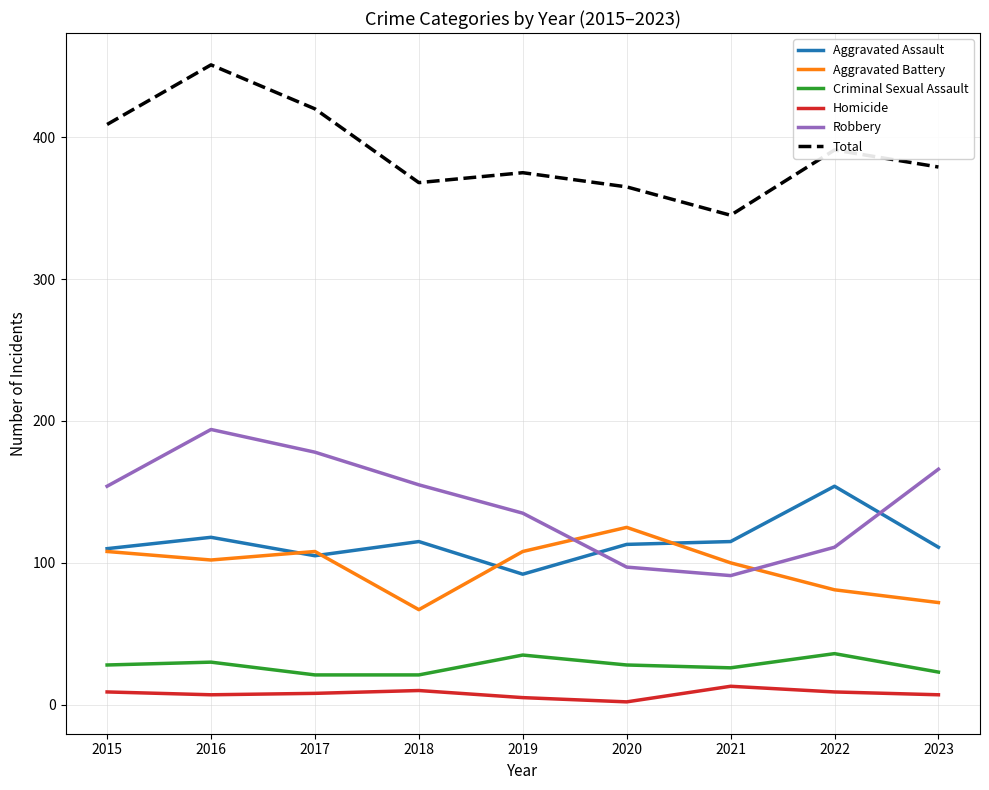

Which series has the largest total across all categories?

Total